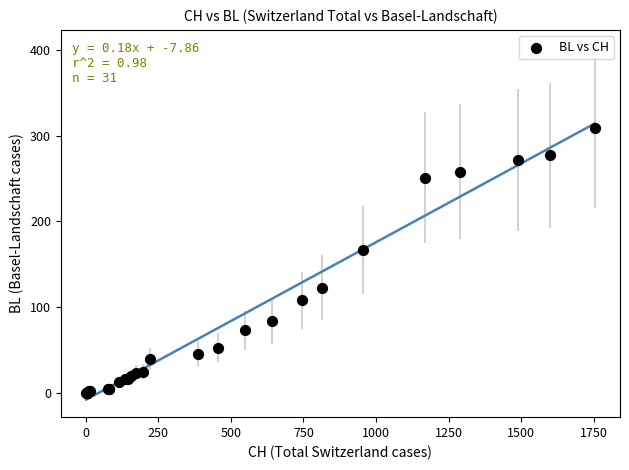

What Y value in the scatter plot is closest to 154?

167